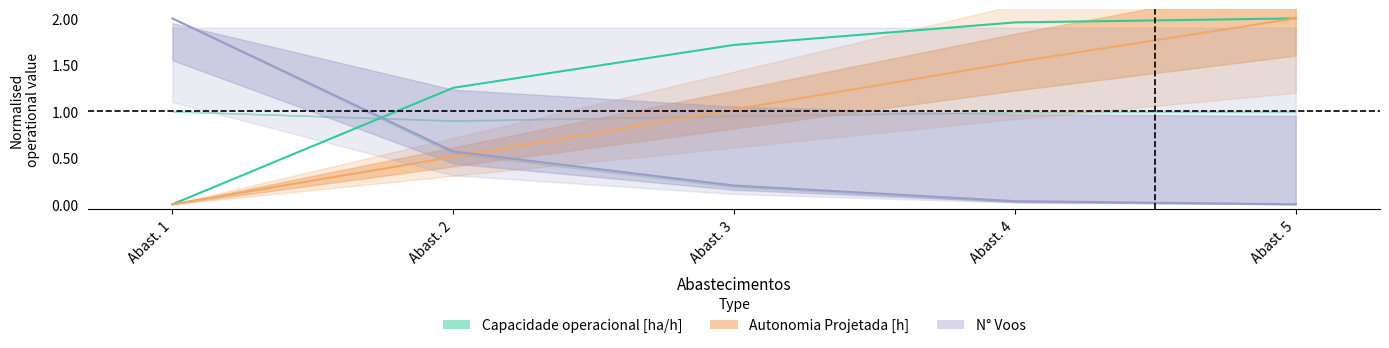

What is the approximate value of Capacidade operacional [ha/h] at Abast. 4?

2.0